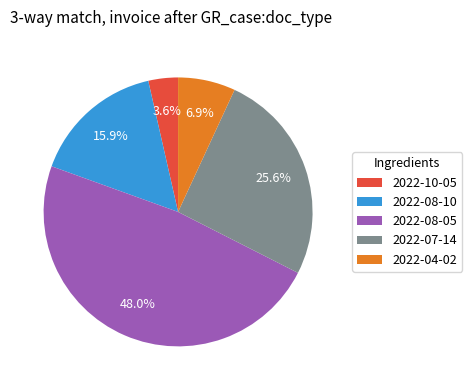

What is the smallest slice in the pie chart?

2022-10-05